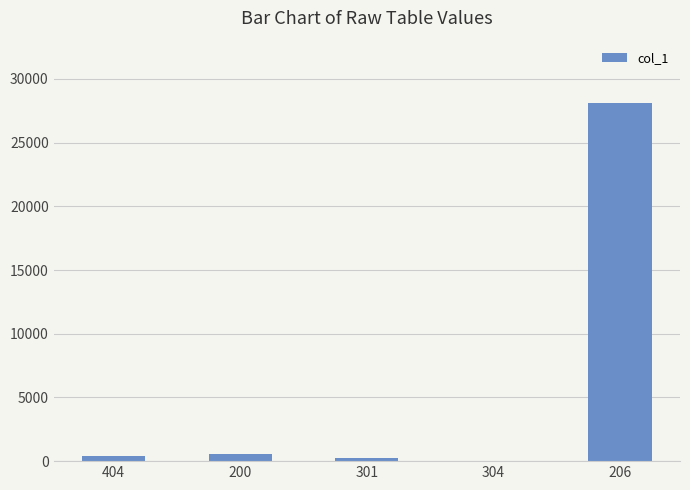

Count the number of data series in this chart.

1